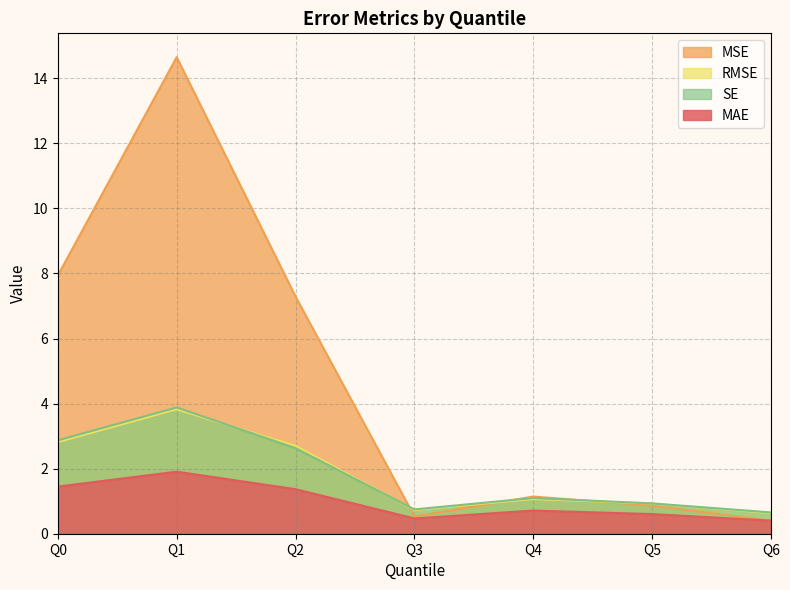

Rank the series by their maximum value, from highest to lowest.

MSE, SE, RMSE, MAE